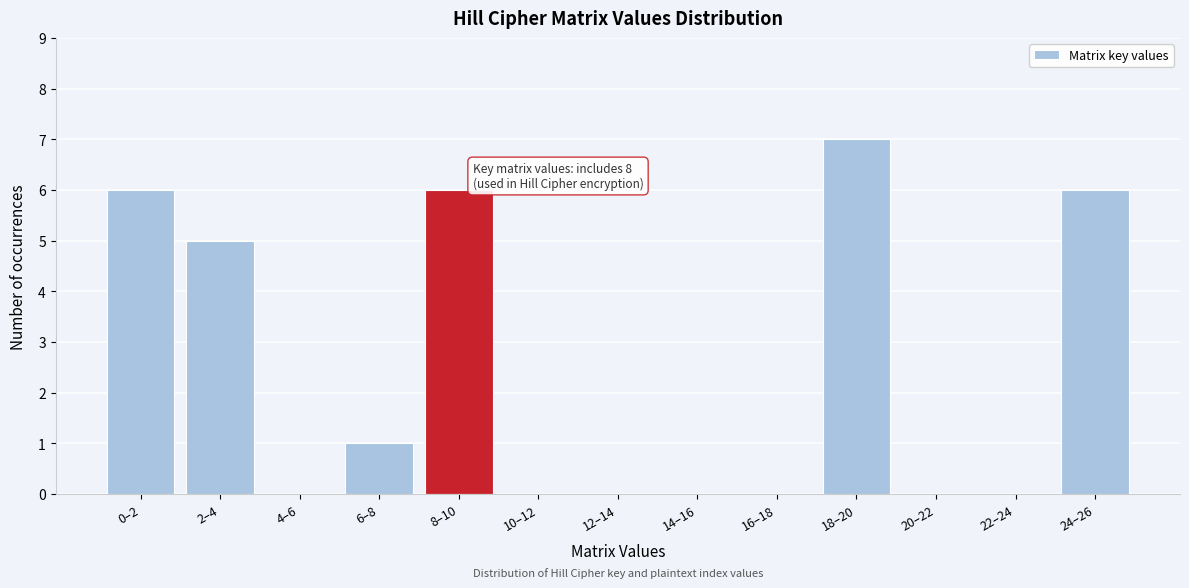

Reading right to left, what are all the values shown in this chart?

24–26=6	22–24=0	20–22=0	18–20=7	16–18=0	14–16=0	12–14=0	10–12=0	8–10=6	6–8=1	4–6=0	2–4=5	0–2=6